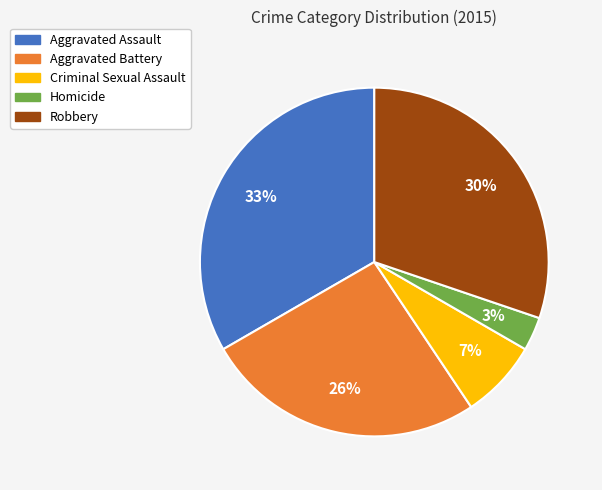

Is it true that Homicide is 11% of the pie?

False